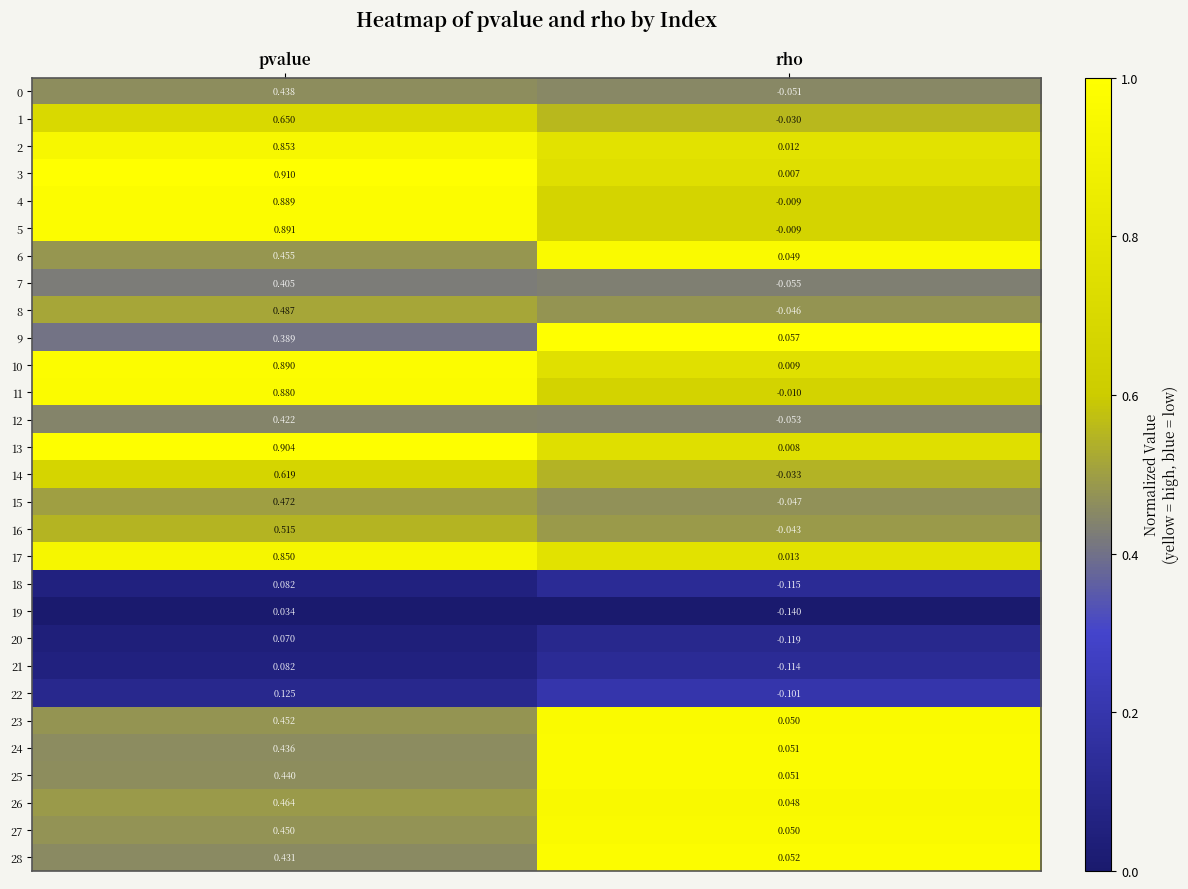

Where is 12 nearest to the value 0?

rho